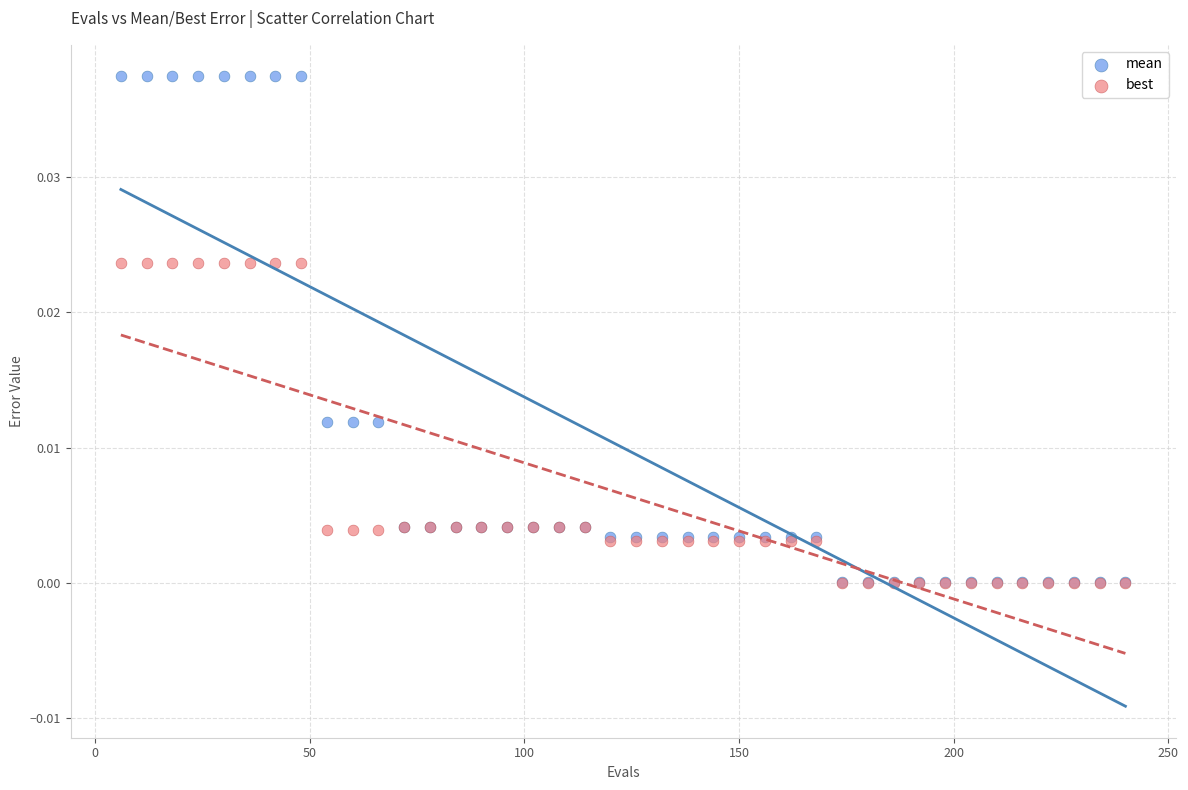

Which series reaches the maximum Y coordinate?

mean